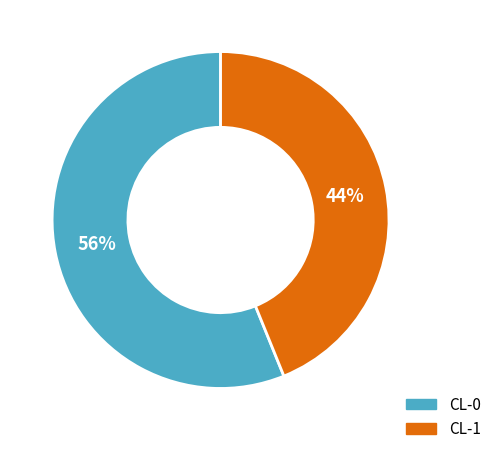

To the nearest percent, what percentage of the pie is CL-0?

56%